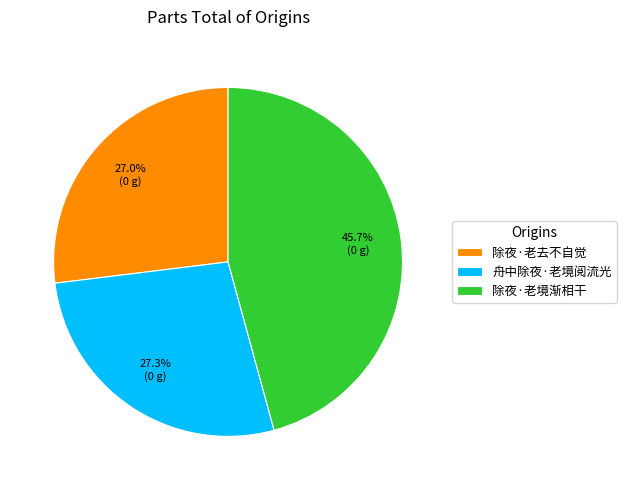

Does 舟中除夜·老境阅流光 account for over 50% of the chart?

No